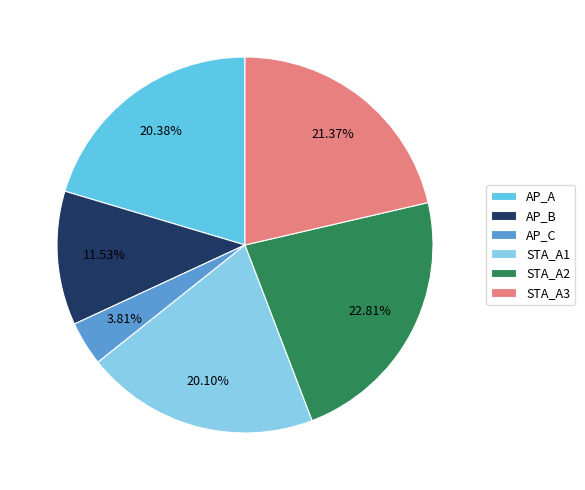

Which category has the smallest portion of the pie?

AP_C